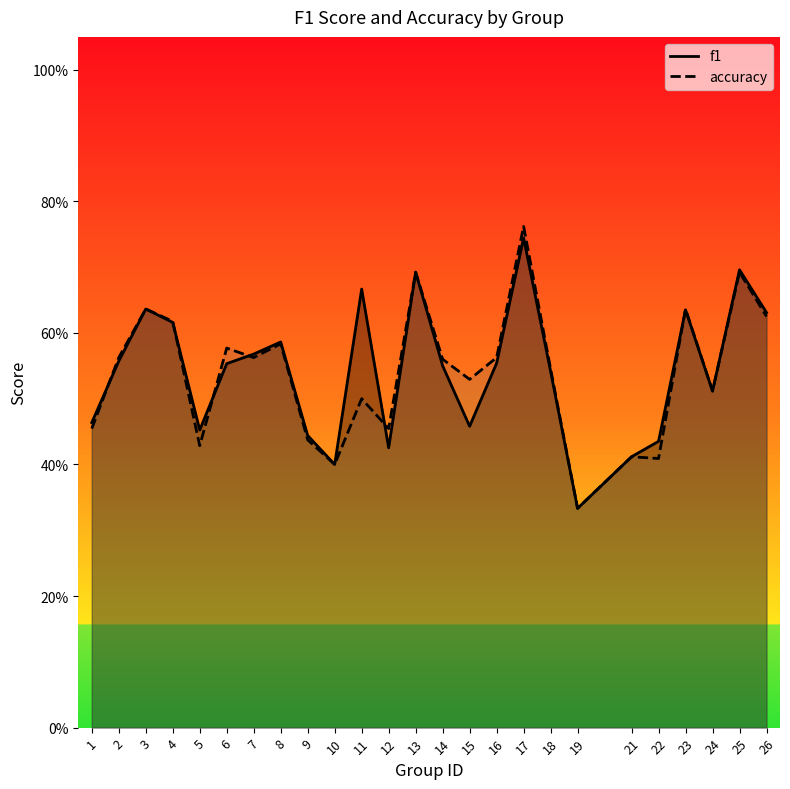

What is the total value across all series at 17?

1.5